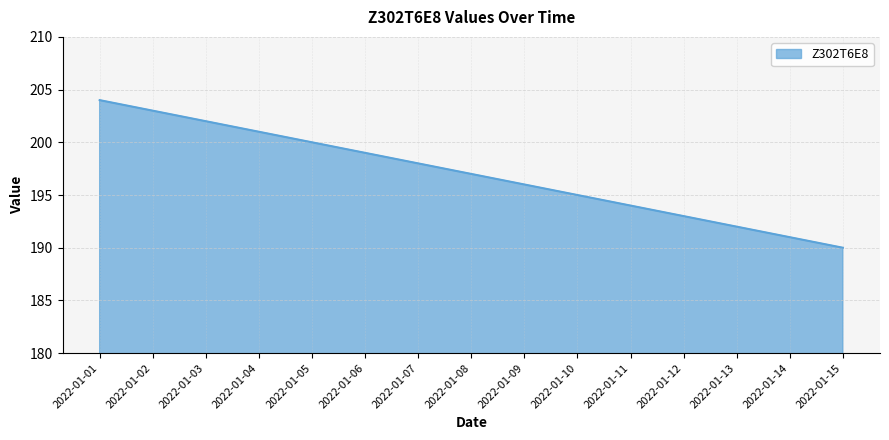

Reading right to left, extract all data points from this chart.

2022-01-15=190	2022-01-14=191	2022-01-13=192	2022-01-12=193	2022-01-11=194	2022-01-10=195	2022-01-09=196	2022-01-08=197	2022-01-07=198	2022-01-06=199	2022-01-05=200	2022-01-04=201	2022-01-03=202	2022-01-02=203	2022-01-01=204